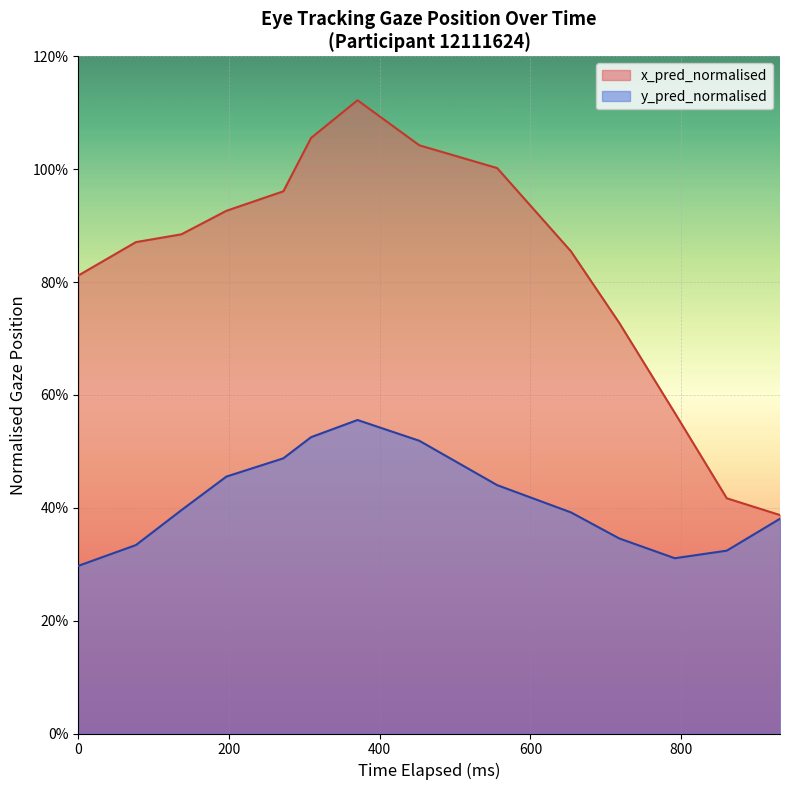

True or false: y_pred_normalised has more than 1 points higher than both neighbors.

False